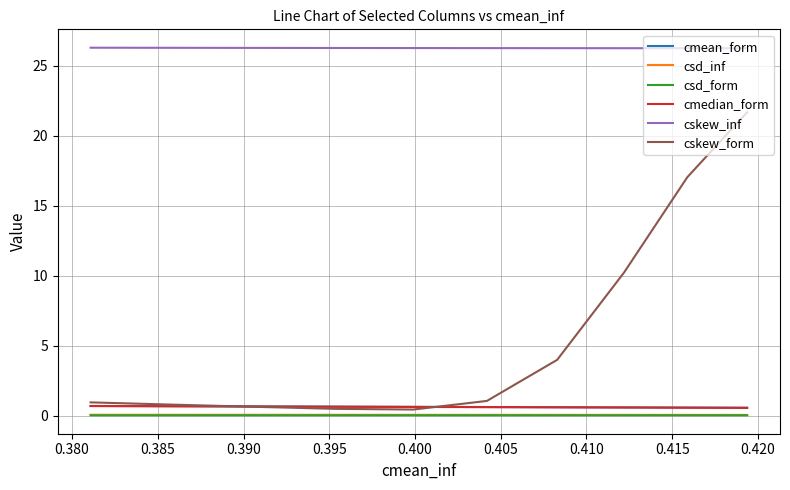

True or false: cskew_inf and cmedian_form cross at least once.

False